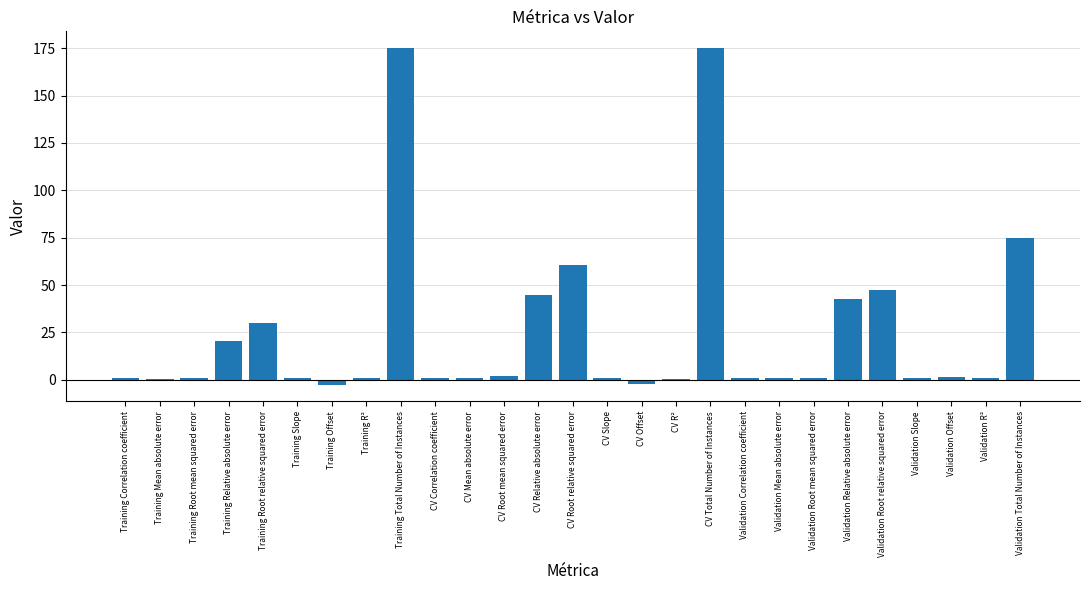

Between CV Root relative squared error and Validation R², which is larger?

CV Root relative squared error